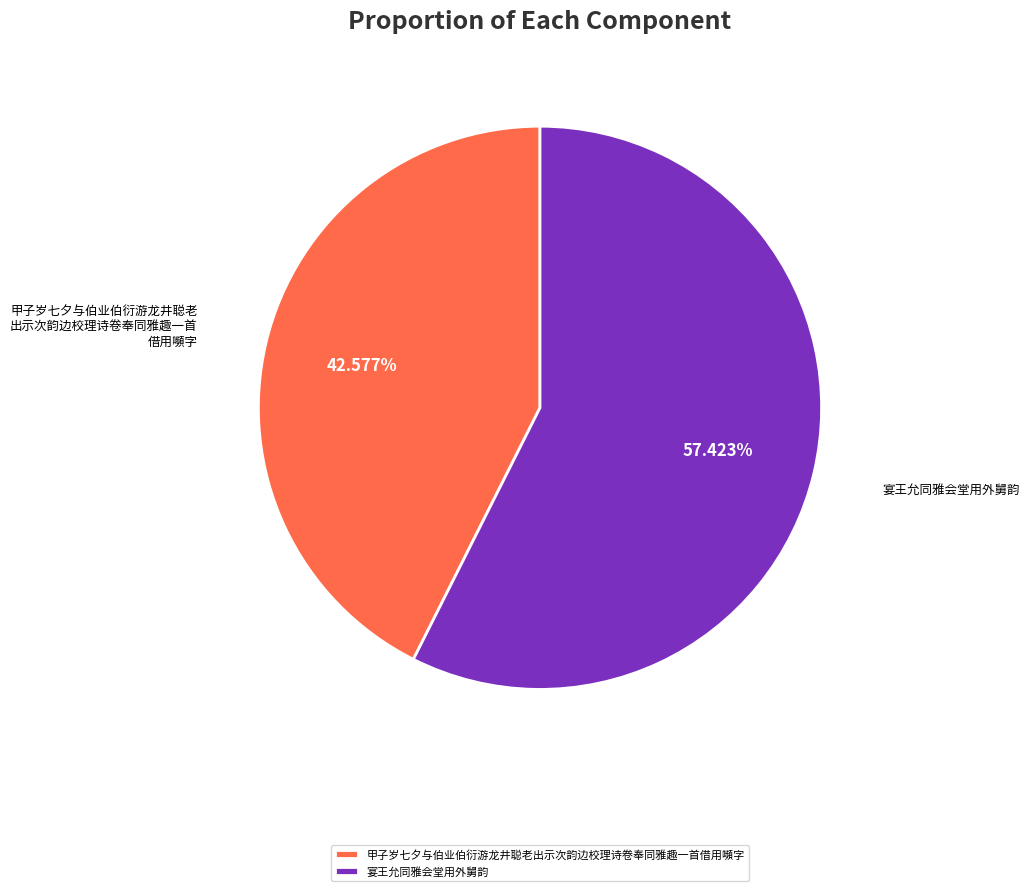

Approximately how many times larger is the value at 甲子岁七夕与伯业伯衍游龙井聪老出示次韵边校理诗卷奉同雅趣一首借用嚬字 compared to 宴王允同雅会堂用外舅韵?

0.7